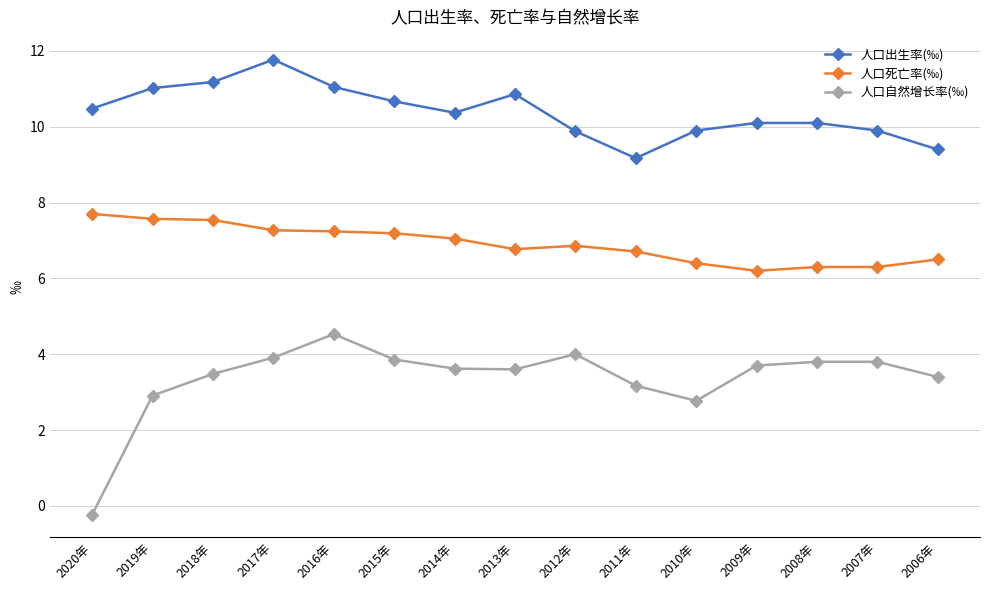

True or false: 人口出生率(‰) and 人口死亡率(‰) cross at least once.

False